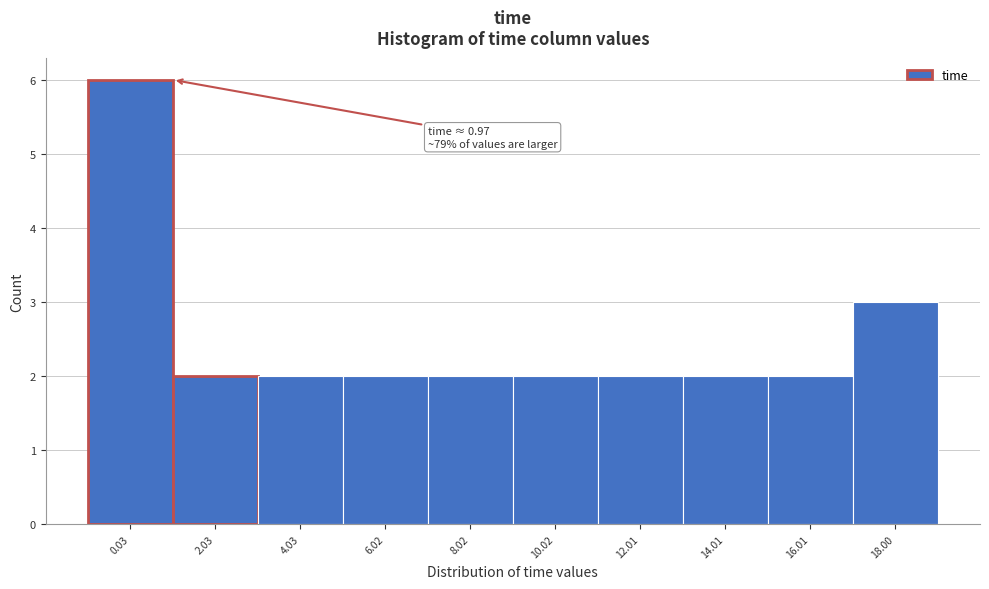

Reading left to right, extract all data points from this chart.

0.03=6	2.03=2	4.03=2	6.02=2	8.02=2	10.02=2	12.01=2	14.01=2	16.01=2	18.00=3